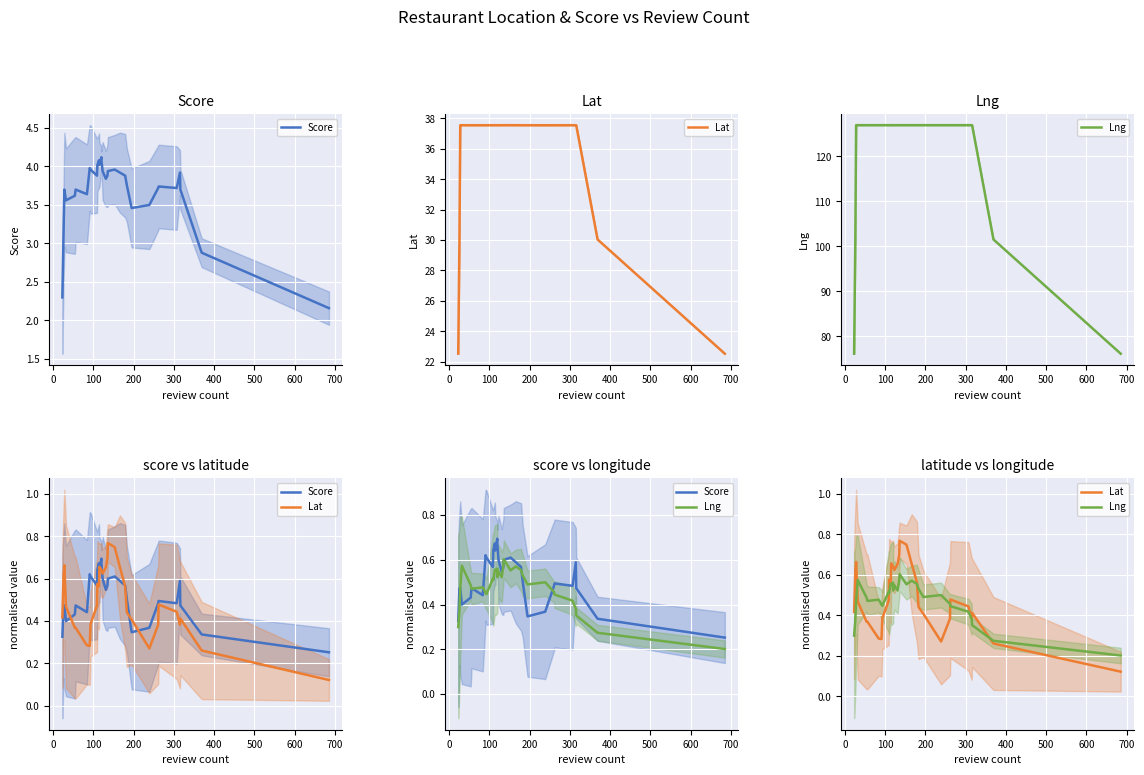

List the series in order of their peak value, lowest first.

Lng, Score, Lat